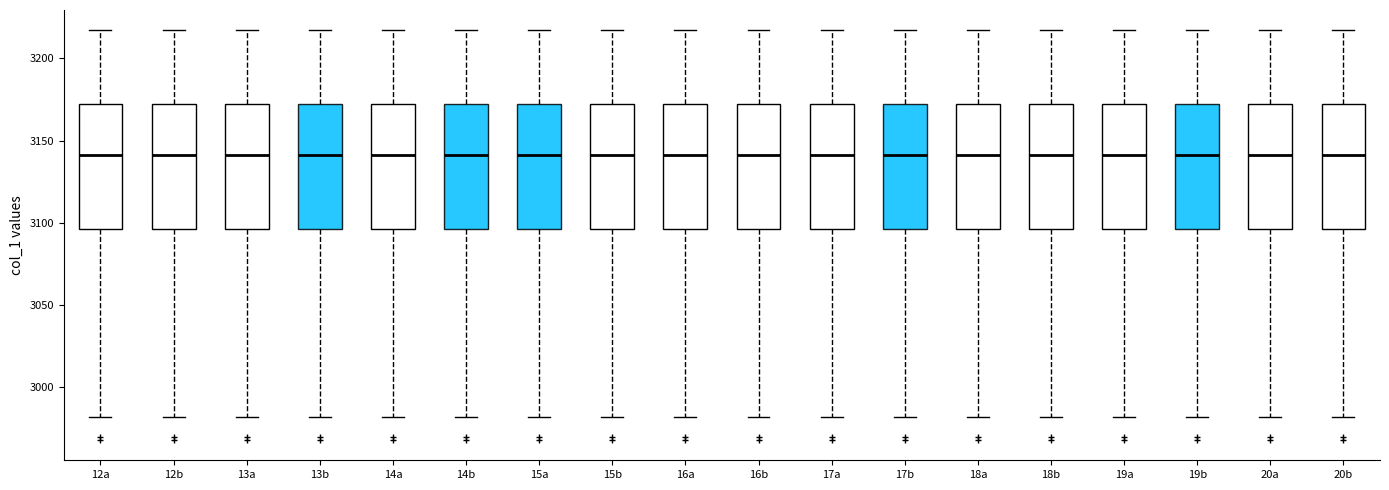

Where is the lower edge of the box for 17b on the y-axis? The values are not printed on the chart, so give them approximately, as read against the axis.

3095